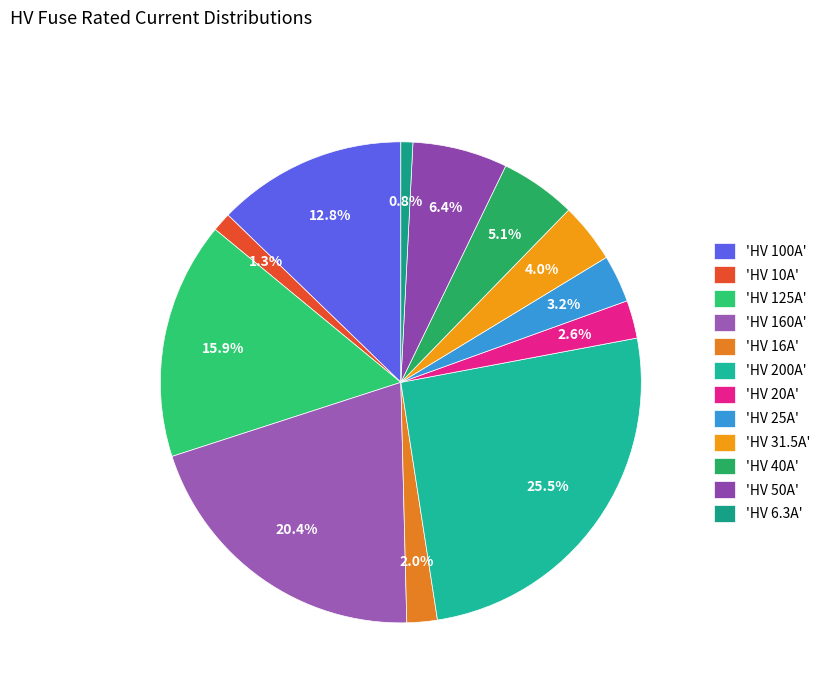

How many segments does this pie chart have?

12